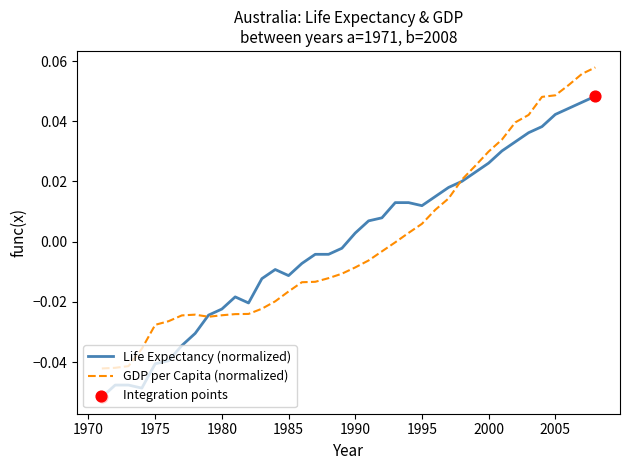

List the series in order of their peak value, highest first.

GDP per Capita (normalized), Life Expectancy (normalized)